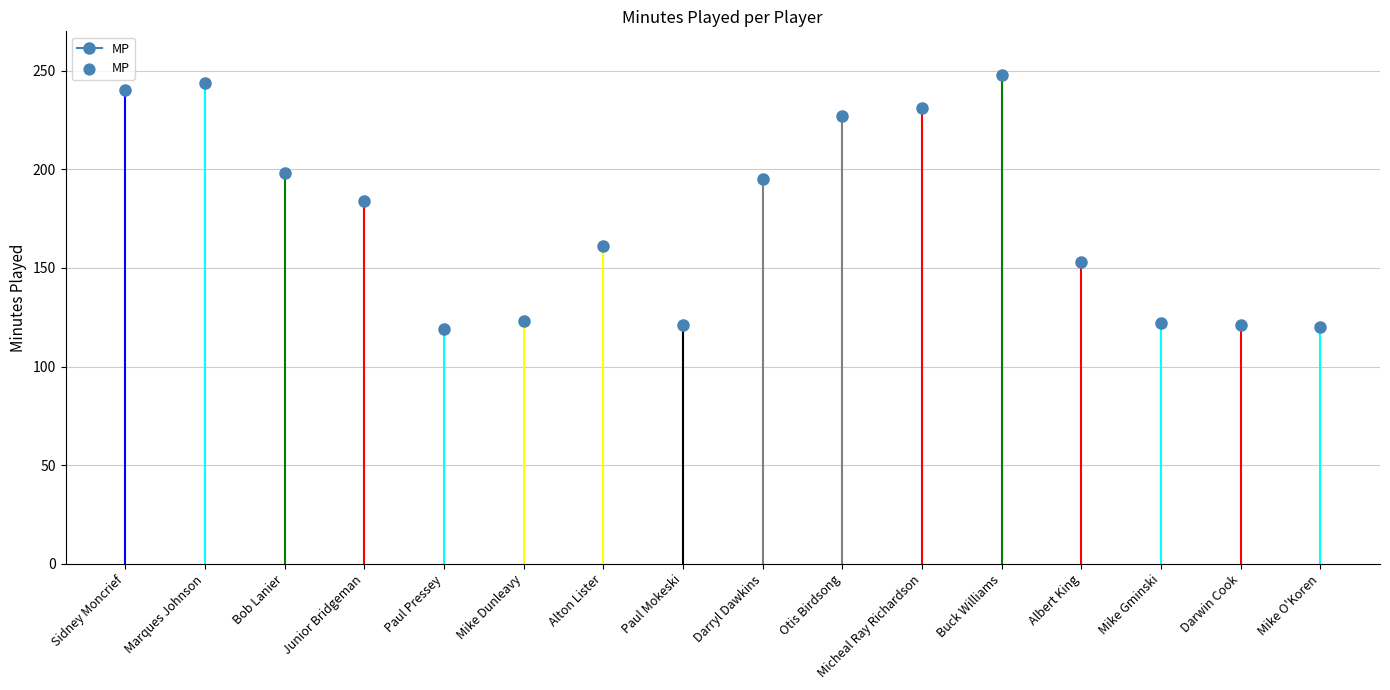

Between Micheal Ray Richardson and Marques Johnson, which is larger?

Marques Johnson